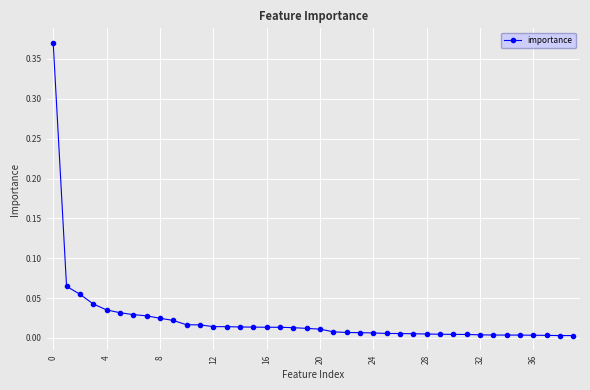

What is the sum of all values?

0.9